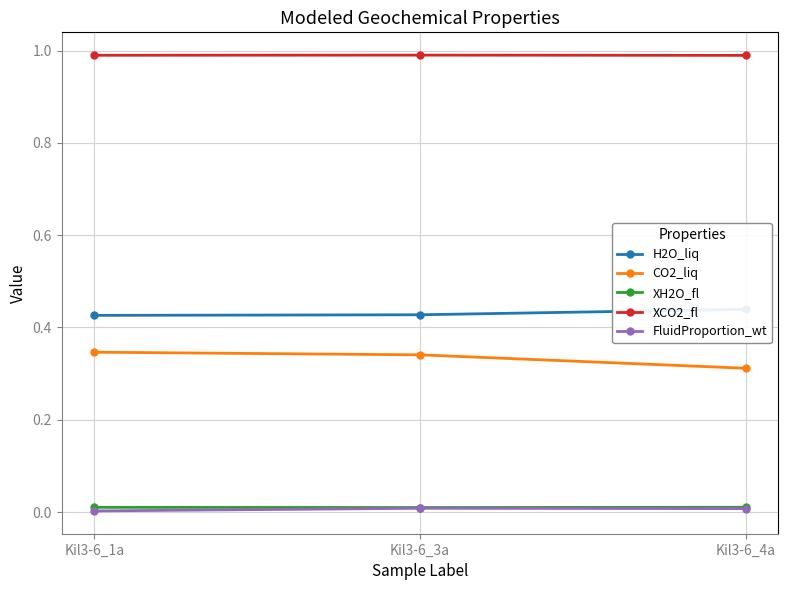

Is the value of CO2_liq at Kil3-6_4a greater than the value of H2O_liq at Kil3-6_4a?

No